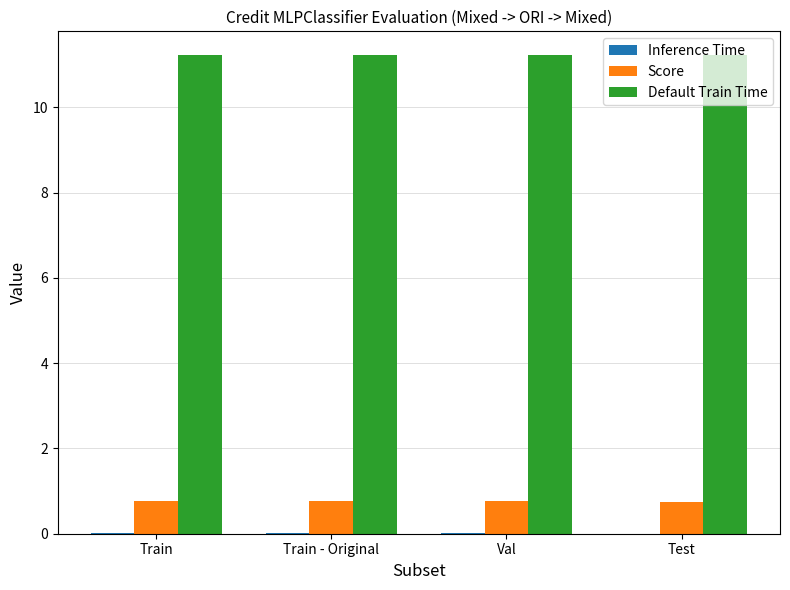

Is it true that Default Train Time equals 11.2 at Val?

True